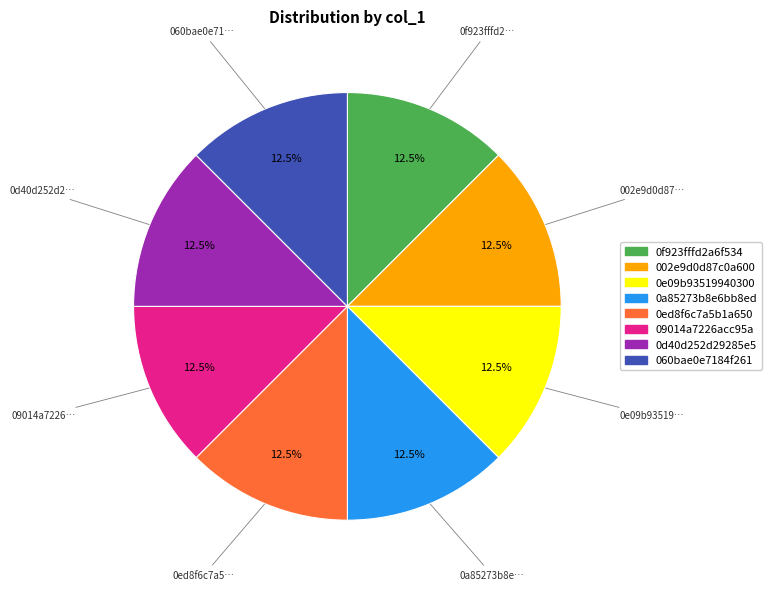

Does any single category account for the majority?

No